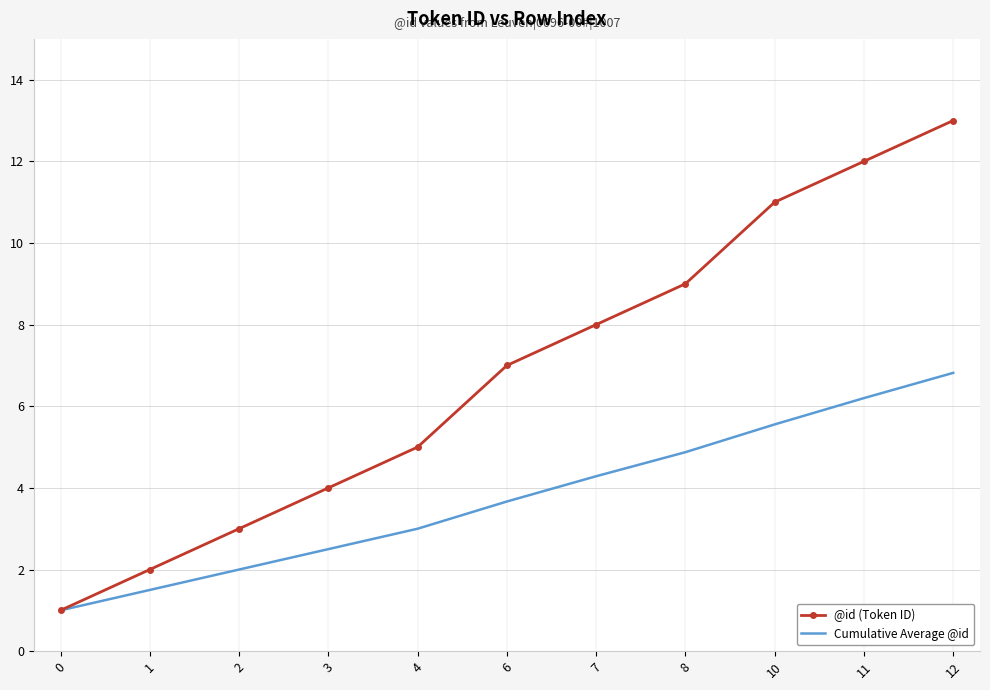

What is the average value of the @id (Token ID) series?

6.8